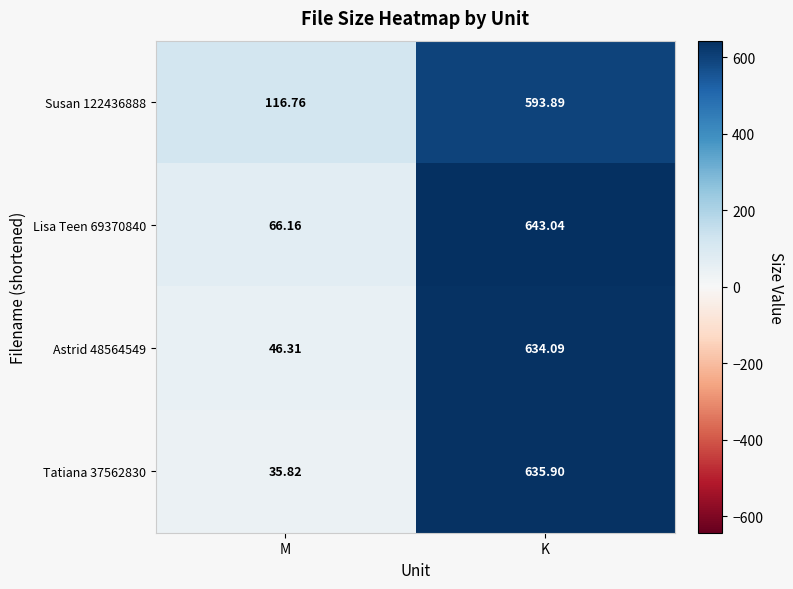

How many values in the Lisa Teen 69370840 series exceed 643?

1